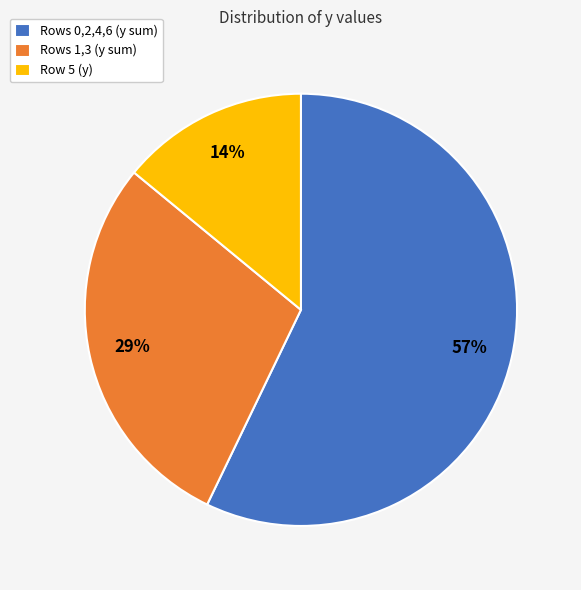

Which has a higher value, Rows 1,3 (y sum) or Rows 0,2,4,6 (y sum)?

Rows 0,2,4,6 (y sum)